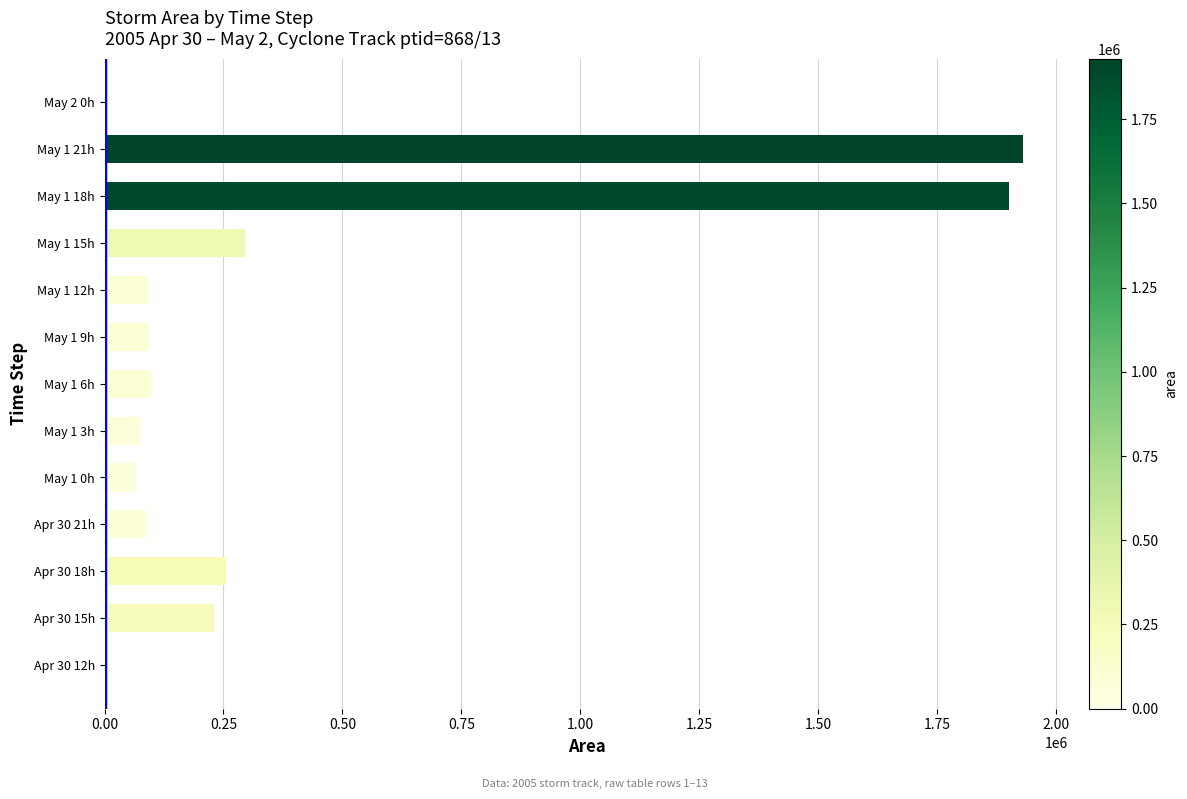

The value at May 1 18h is 971295. True or false?

False